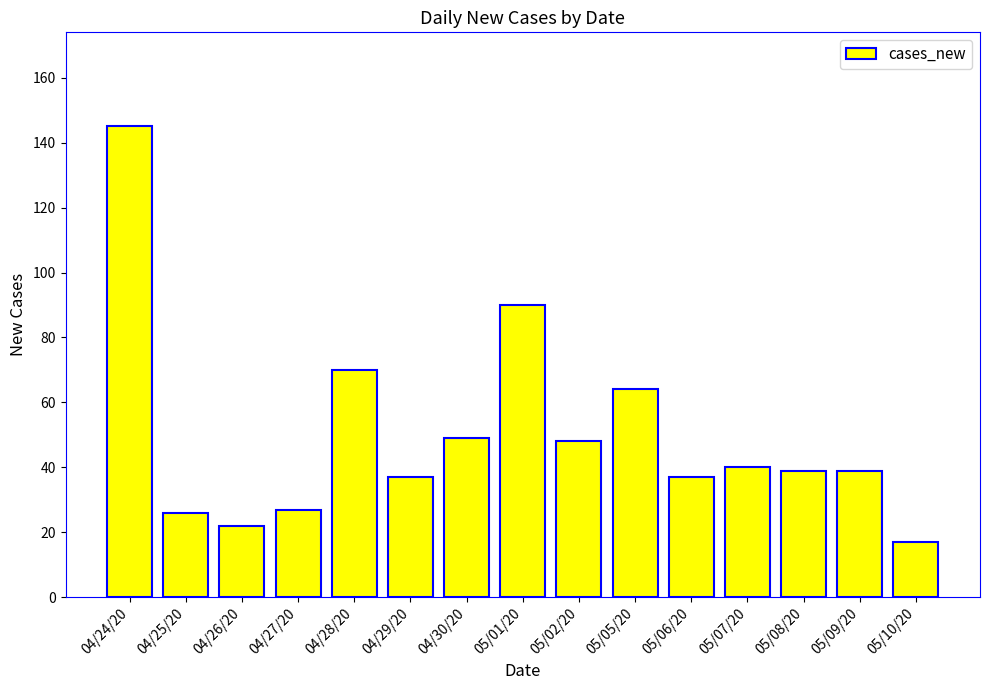

Does the chart contain any negative values?

No